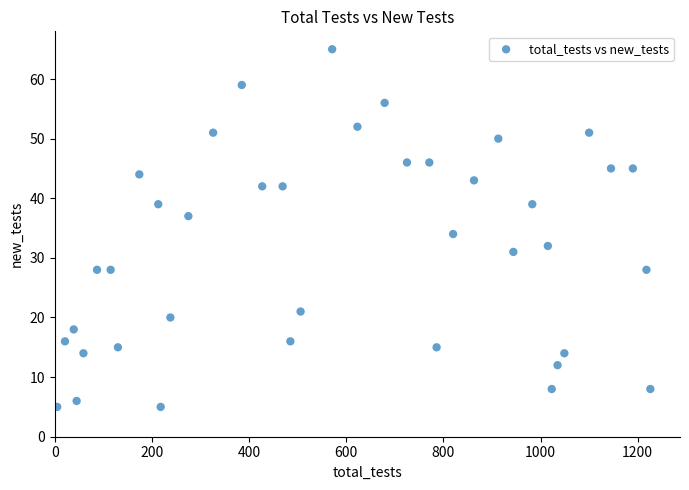

What Y value in the scatter plot is closest to 35?

34